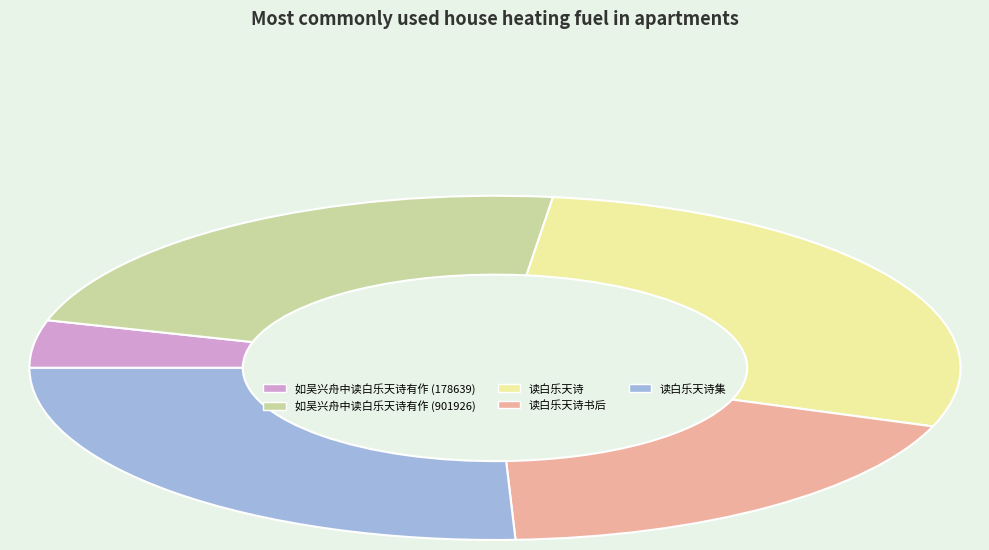

How many segments does this pie chart have?

5